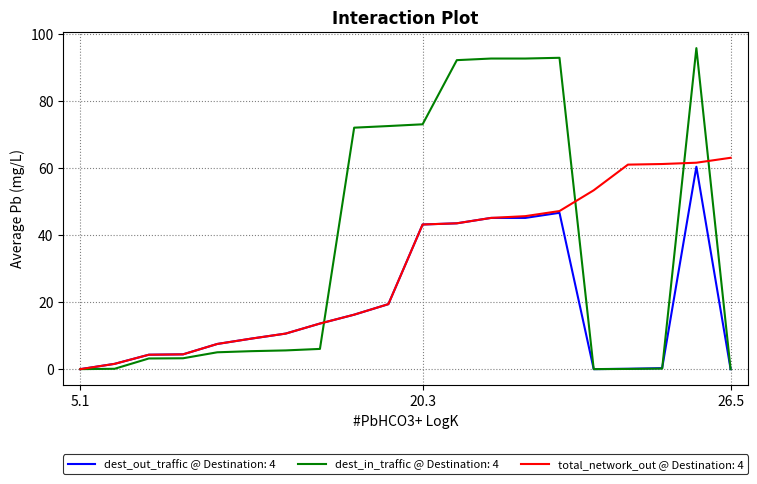

Which series has the widest spread of values?

dest_in_traffic @ Destination: 4